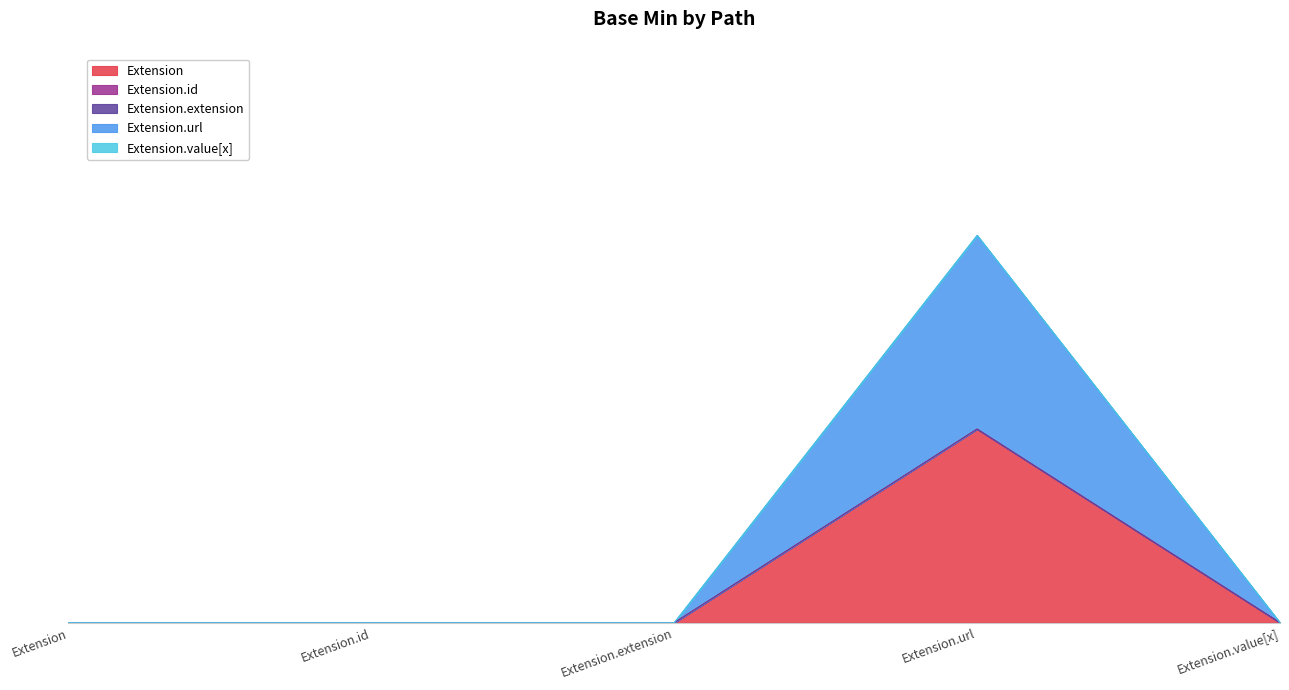

True or false: Extension.extension has a value of 0 at Extension.

True